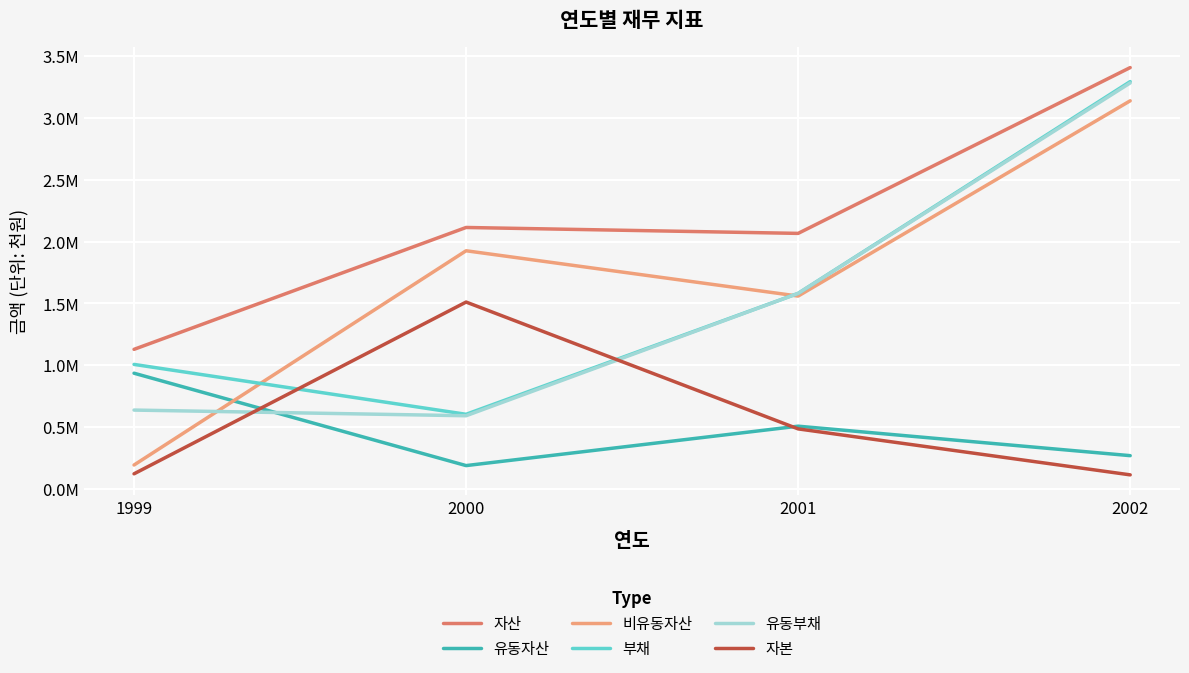

What is the sum of the 유동부채 values at 2002 and 1999?

3921181